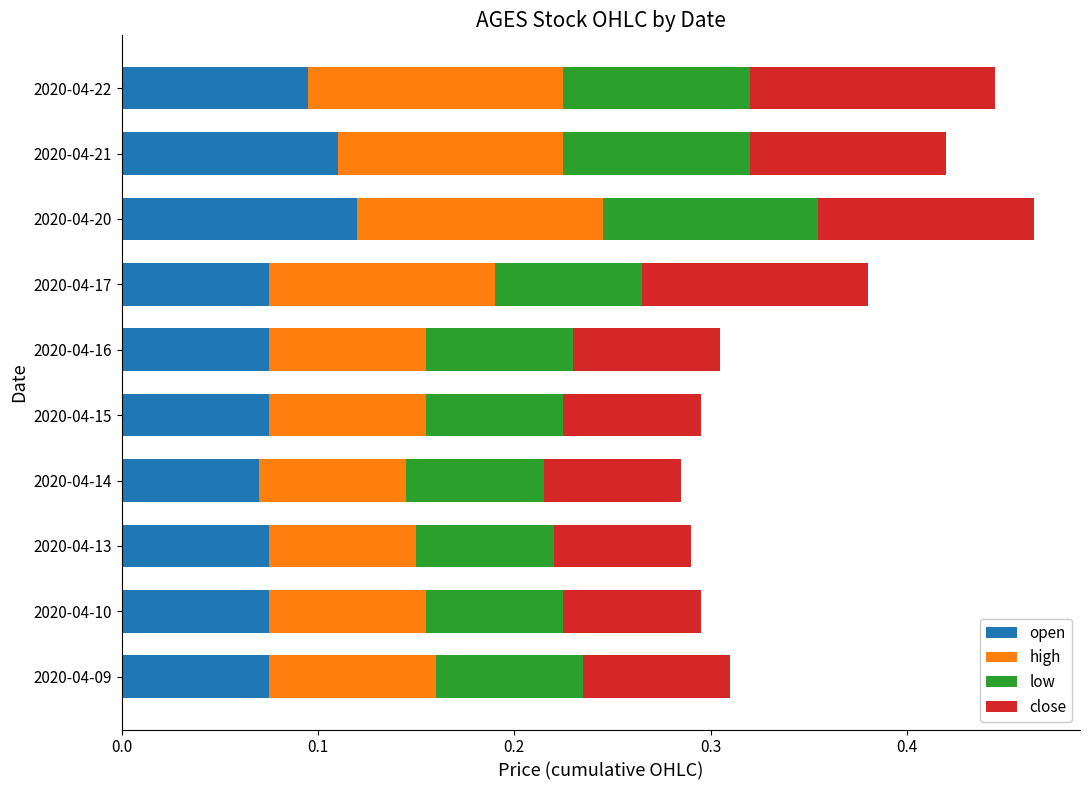

Is it true that open equals 0.1 at 2020-04-14?

True